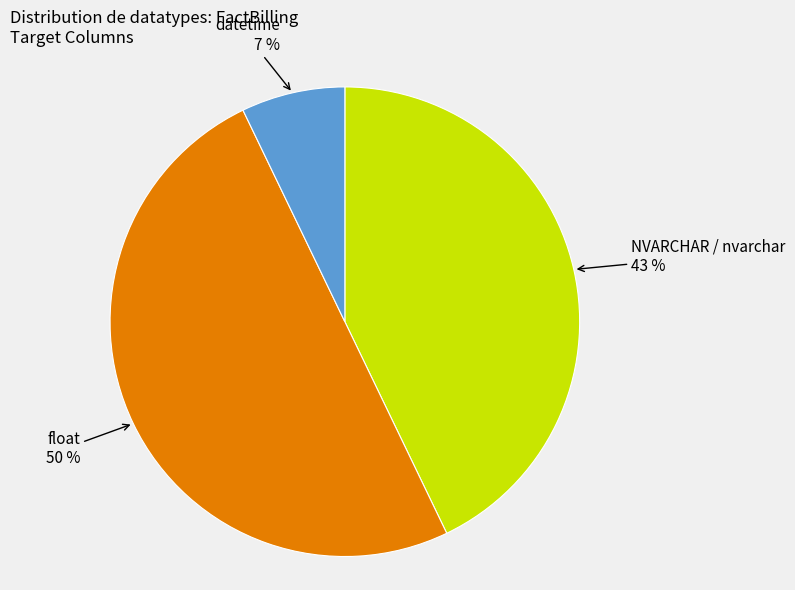

Which slice is the smallest?

datetime